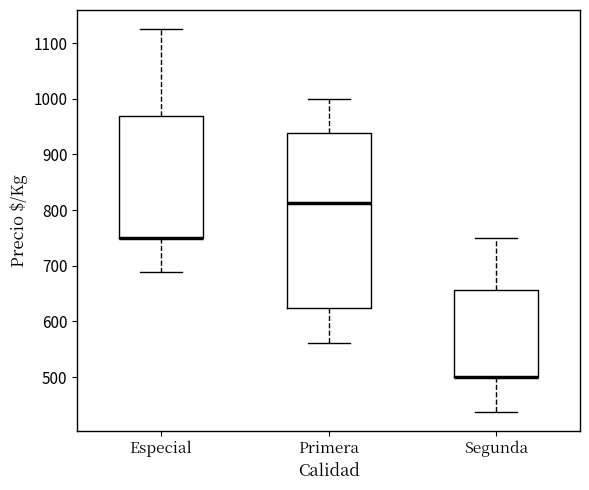

Which box is the tallest, from its lower edge to its upper edge?

Primera